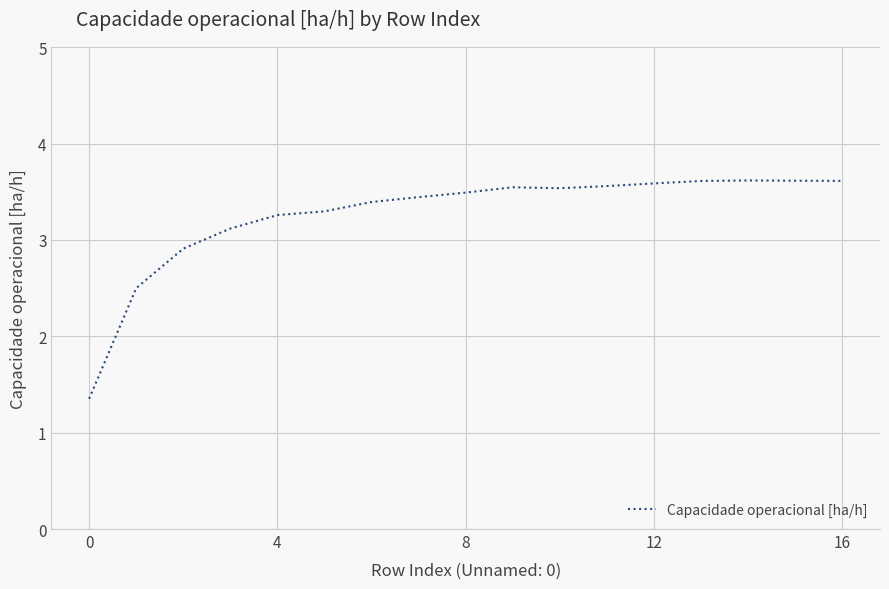

True or false: there are more than 1 points higher than both neighbors.

True